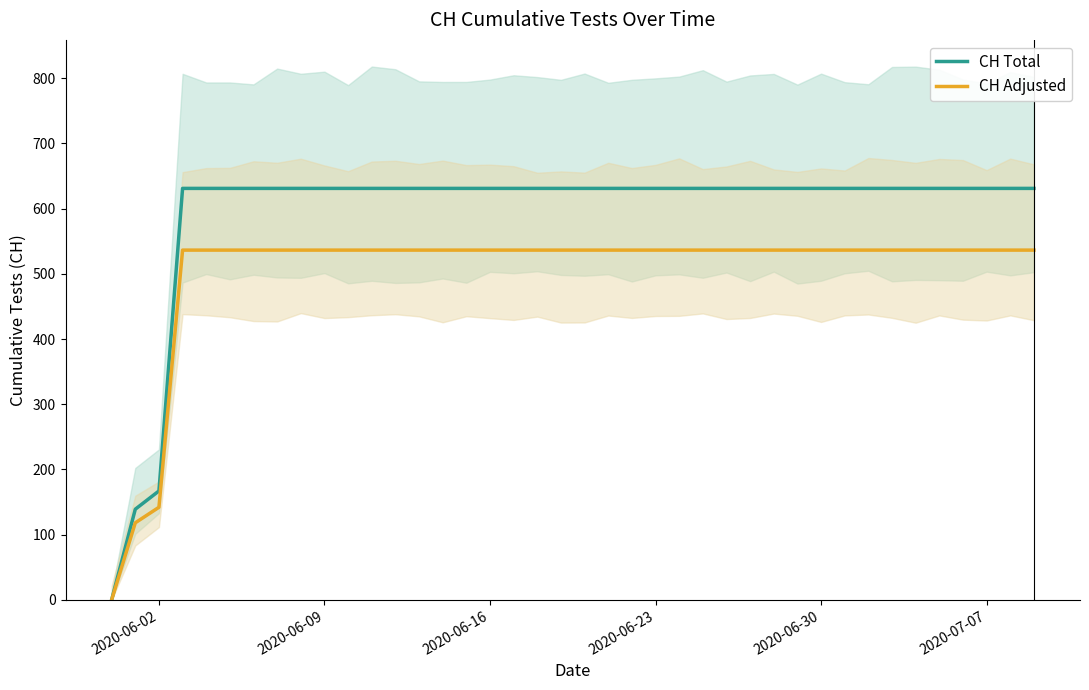

Where is CH Adjusted nearest to the value 268?

2020-06-02